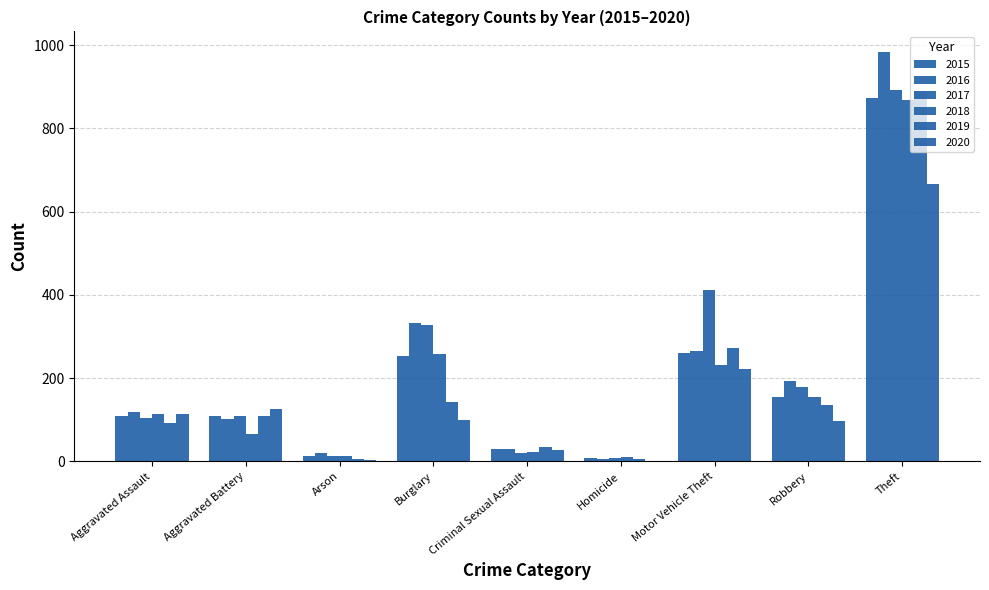

List the series in order of their peak value, highest first.

2016, 2017, 2019, 2015, 2018, 2020